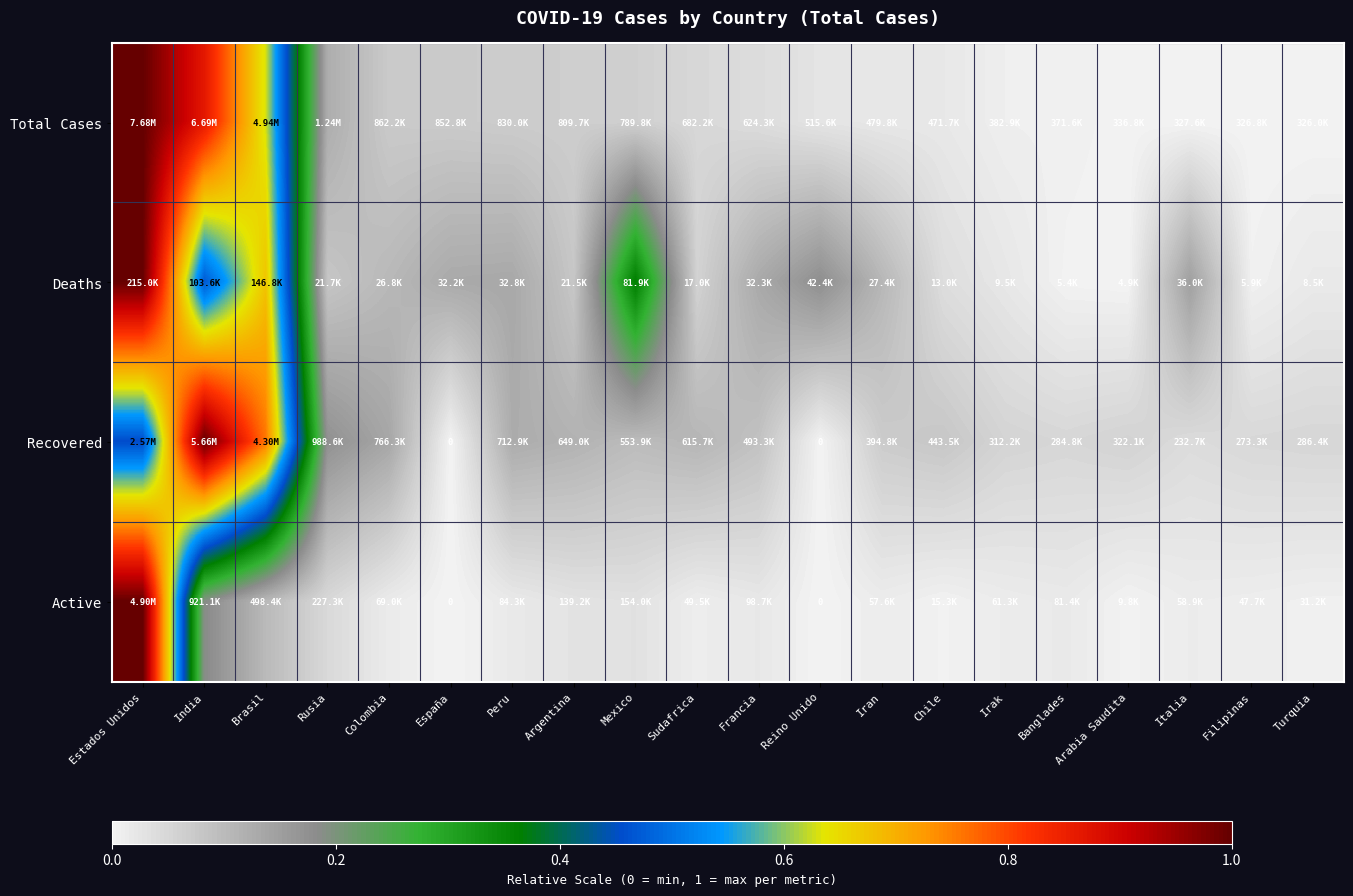

What is the approximate value of Recovered at Colombia?

0.1